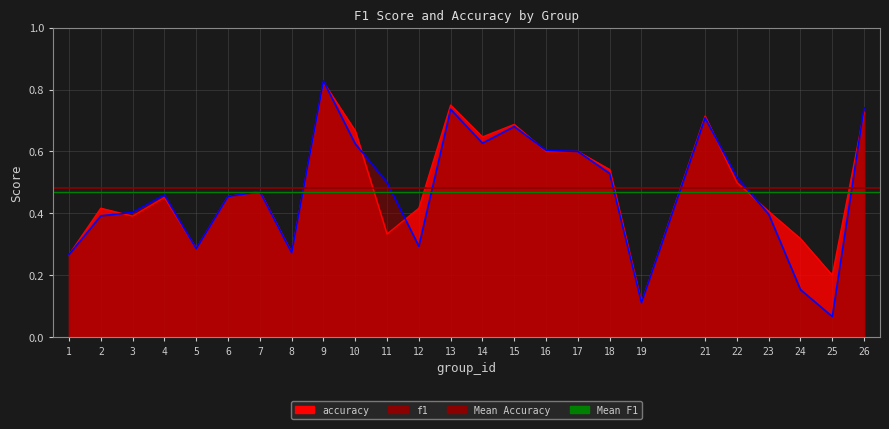

At which category does the chart reach its peak across all series?

9